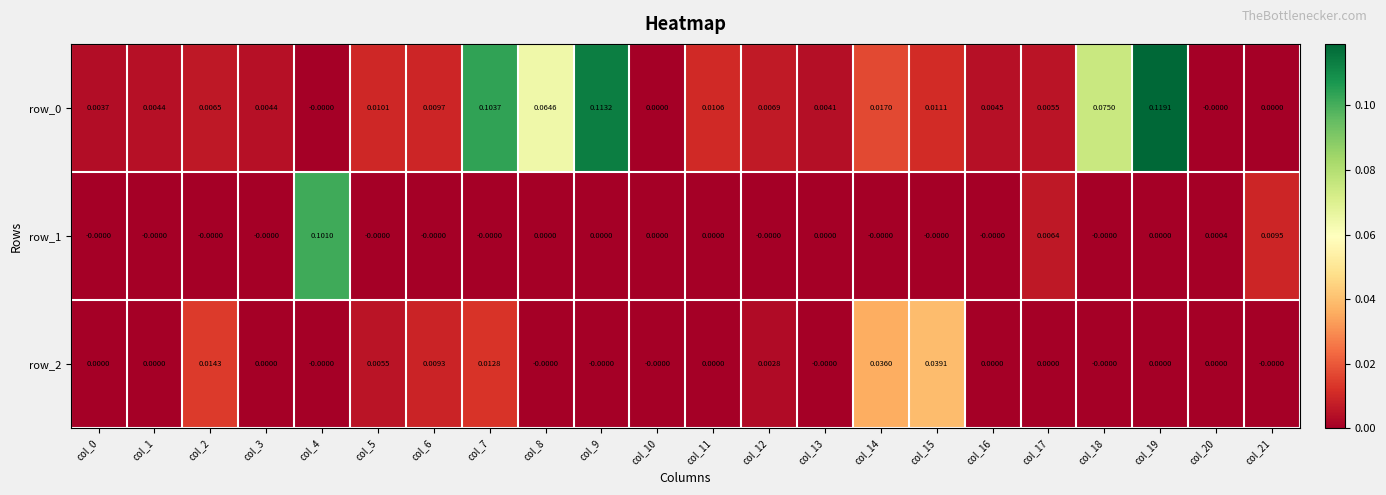

Is the value of row_2 at col_18 greater than the value of row_0 at col_12?

No